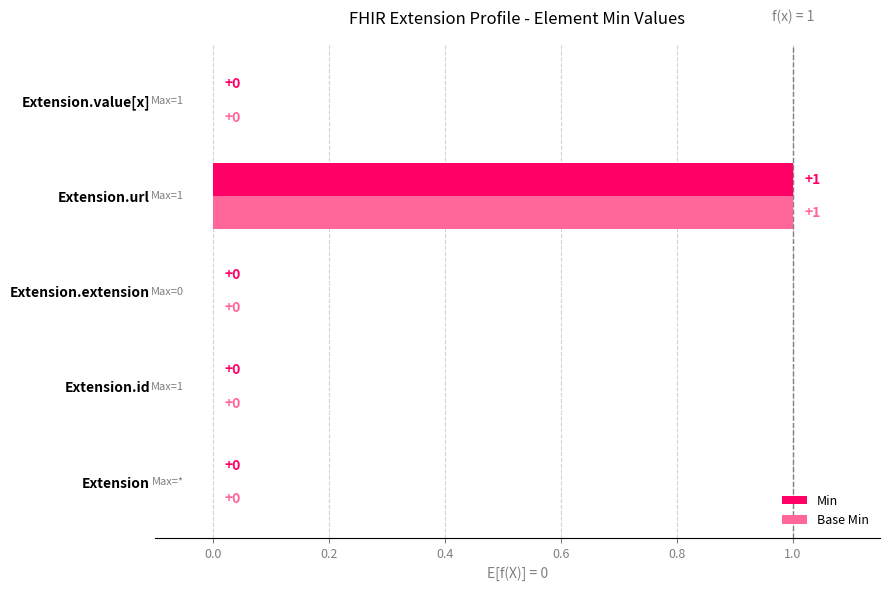

The Min series shows 0 at Extension.extension. True or false?

True